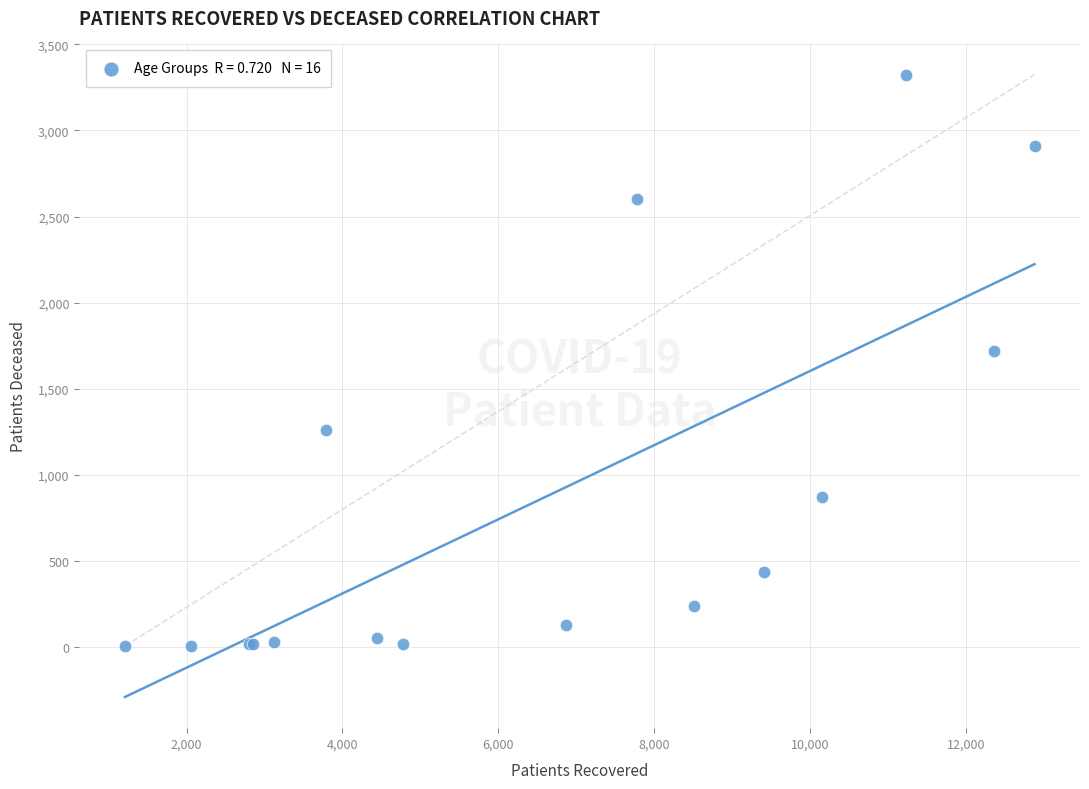

What Y value in the scatter plot is closest to 1664?

1721